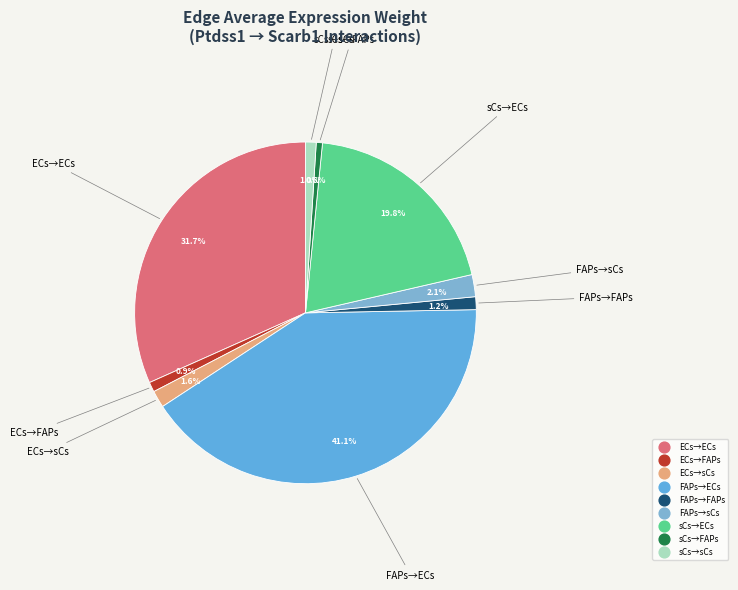

Does any single category account for the majority?

No